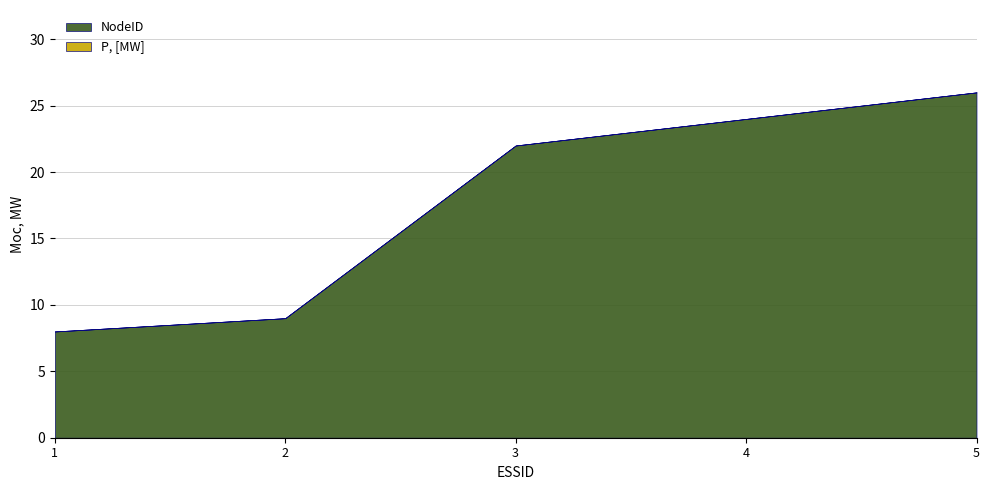

What is the sum of all NodeID values?

89